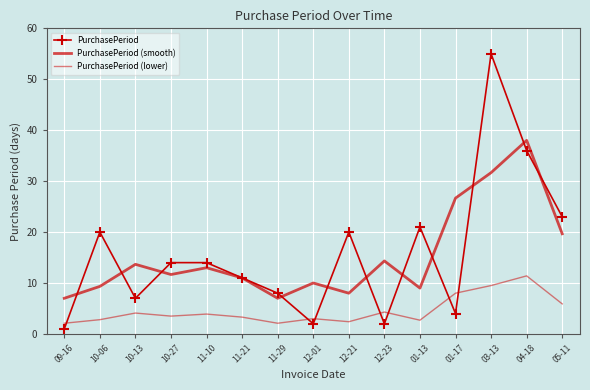

How many values in the PurchasePeriod (lower) series are below 3?

5